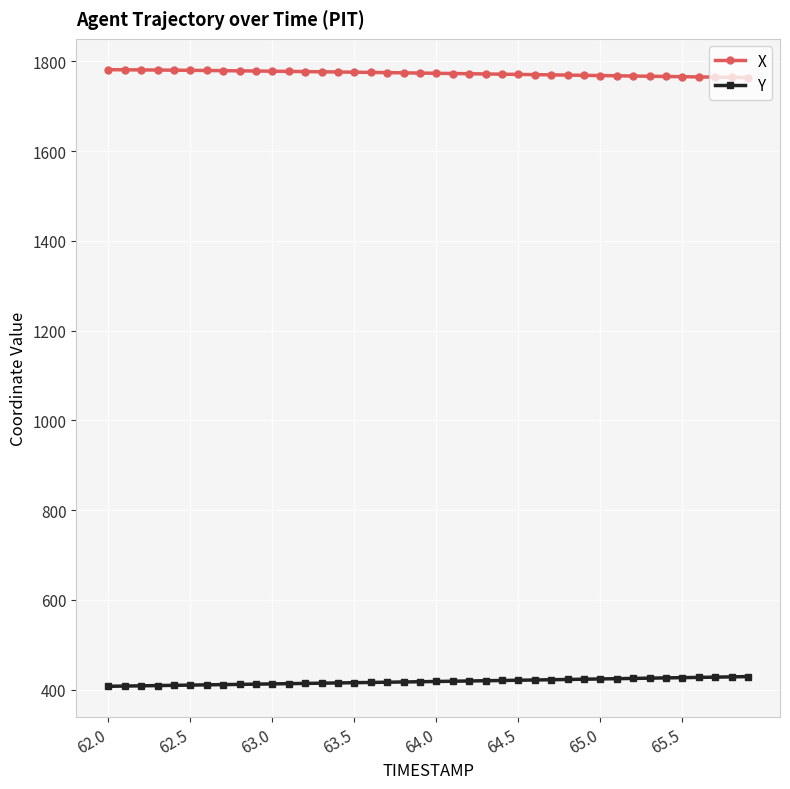

Does the chart have visible grid lines?

Yes